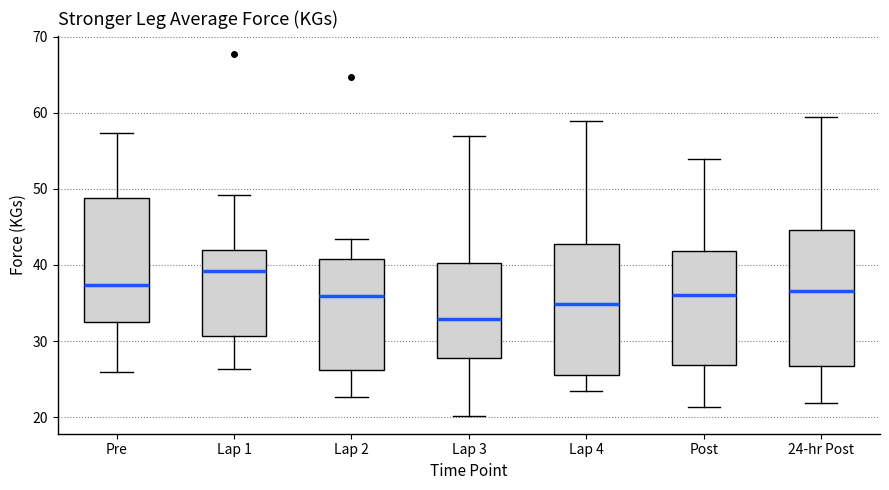

Where is the lower edge of the box for Lap 4 on the y-axis? The values are not printed on the chart, so give them approximately, as read against the axis.

26